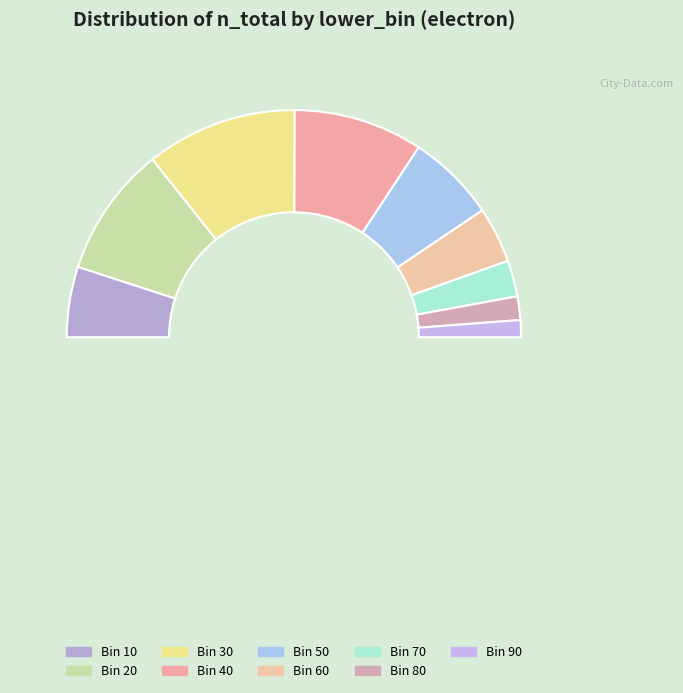

Which has a higher value, 30 or 20?

30